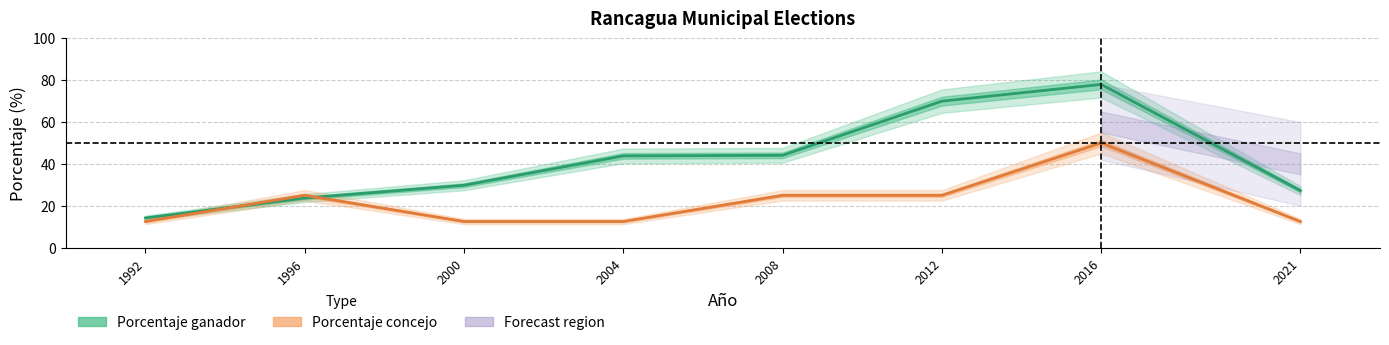

Which series has the widest spread of values?

Porcentaje ganador